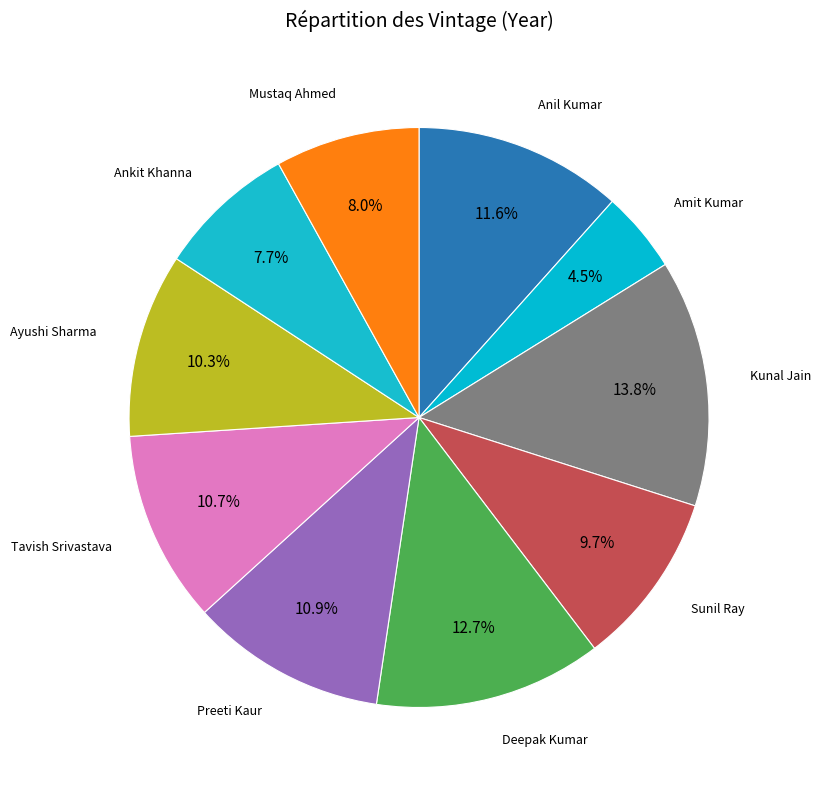

Which slice is the smallest?

Amit Kumar